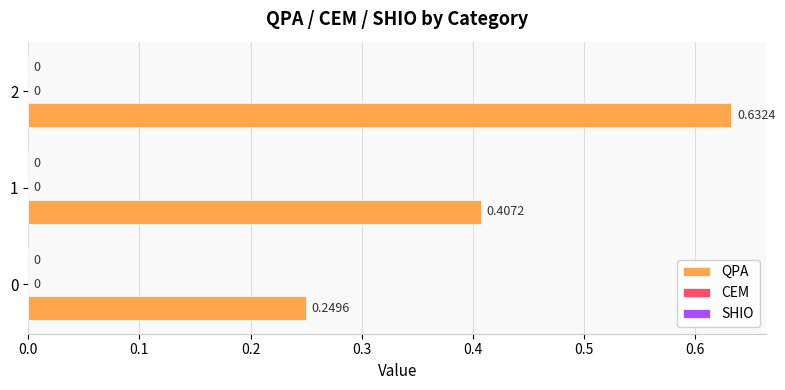

Are the bars horizontal?

Yes